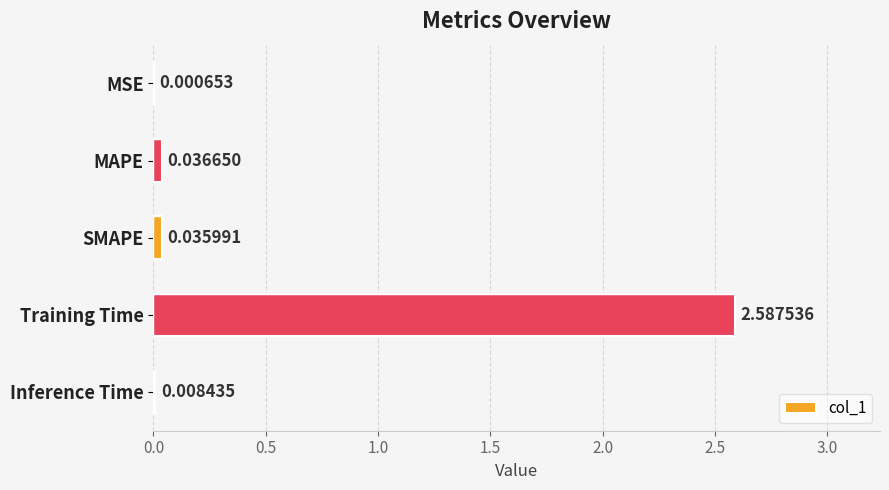

Are the bars horizontal?

Yes